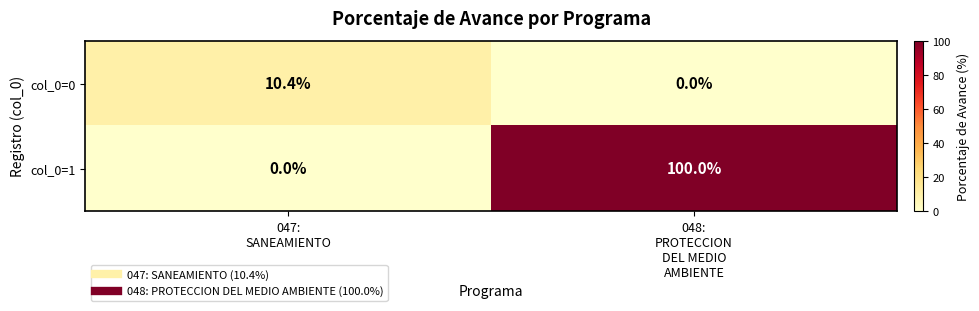

Reading left to right, extract all data points from this chart.

col_0=0: 10.4	0.0
col_0=1: 0.0	100.0